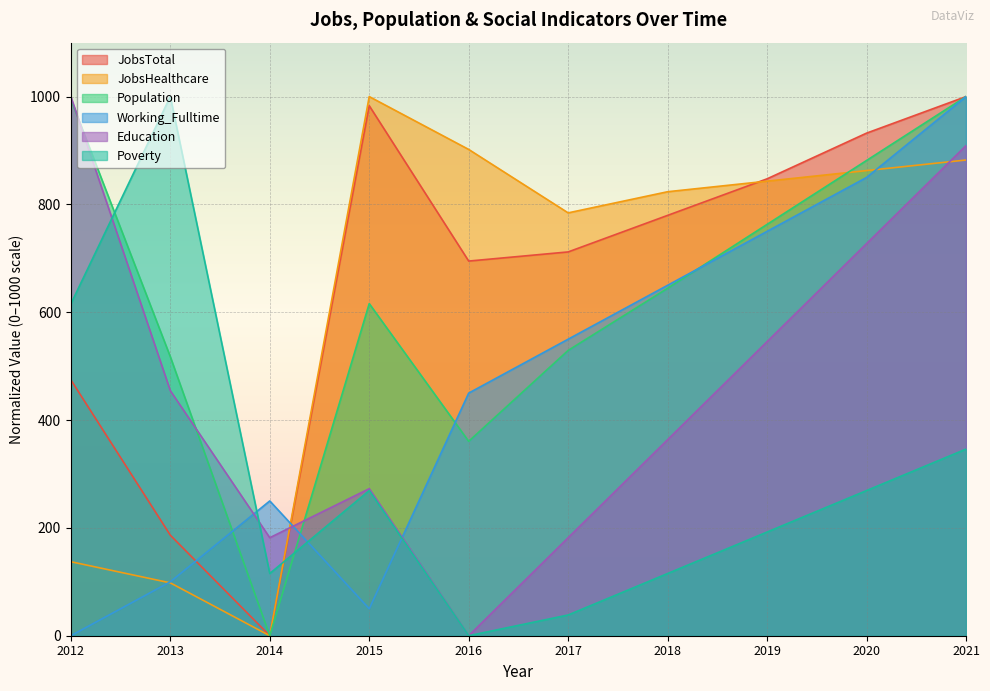

At how many categories does at least one series exceed 347?

9